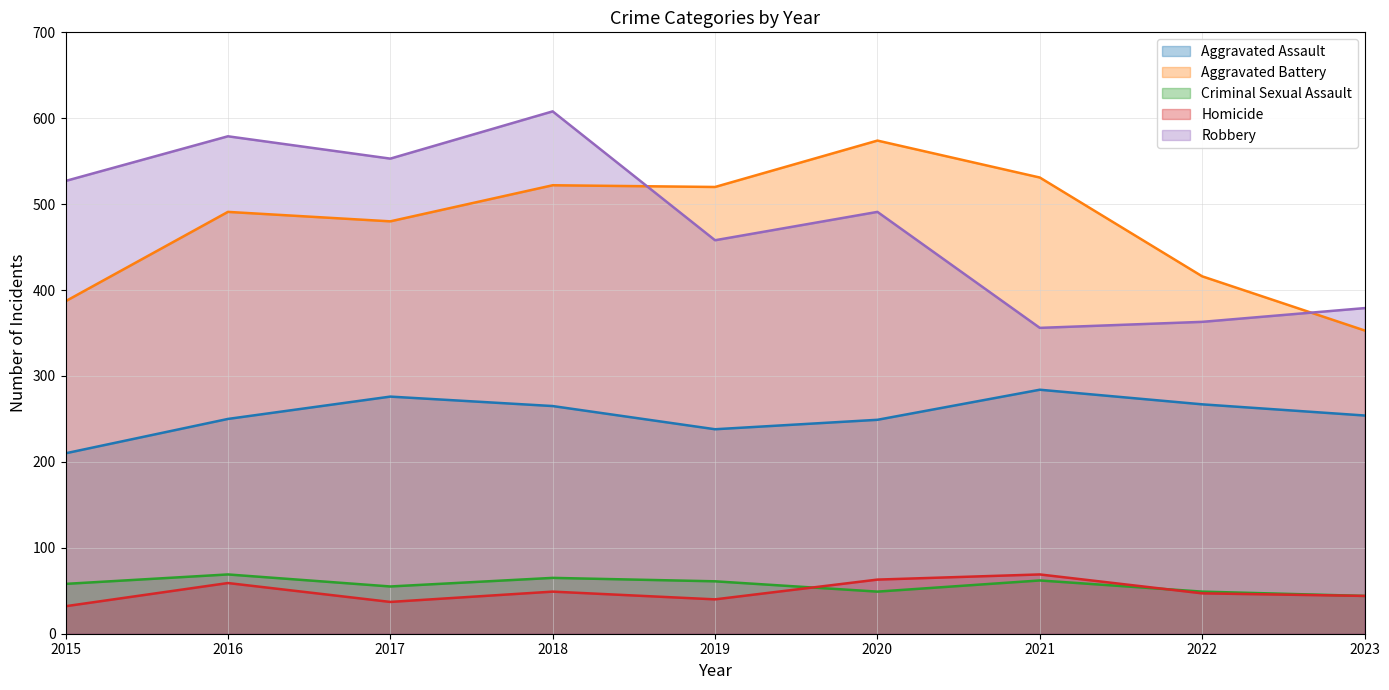

Rank the categories by Aggravated Assault value from lowest to highest.

2015, 2019, 2020, 2016, 2023, 2018, 2022, 2017, 2021